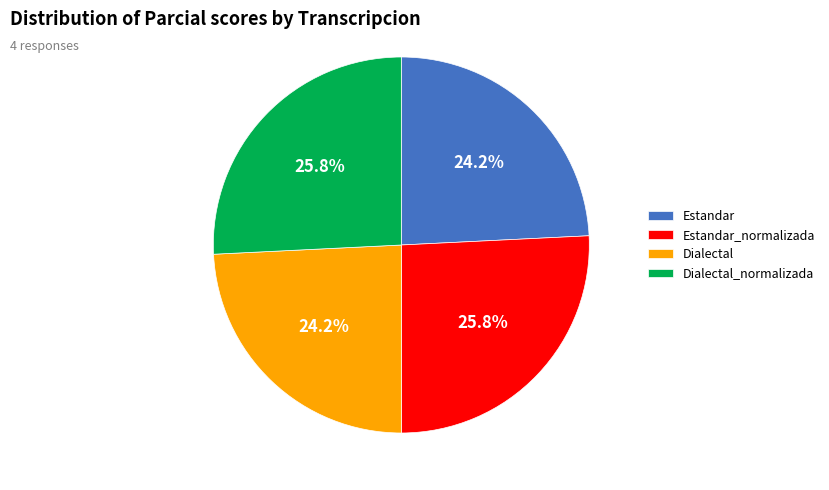

To the nearest percent, what portion does Estandar_normalizada represent?

26%